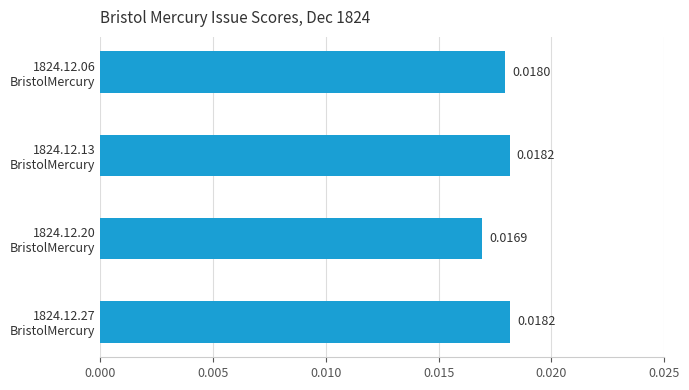

How many categories are shown in the chart?

4